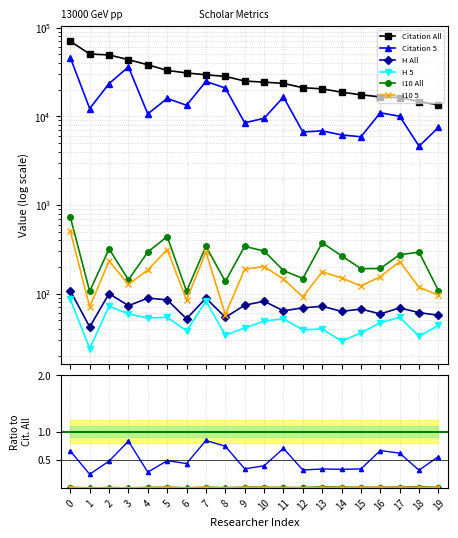

Is the value of H All at 17 greater than the value of I10 5 at 2?

No